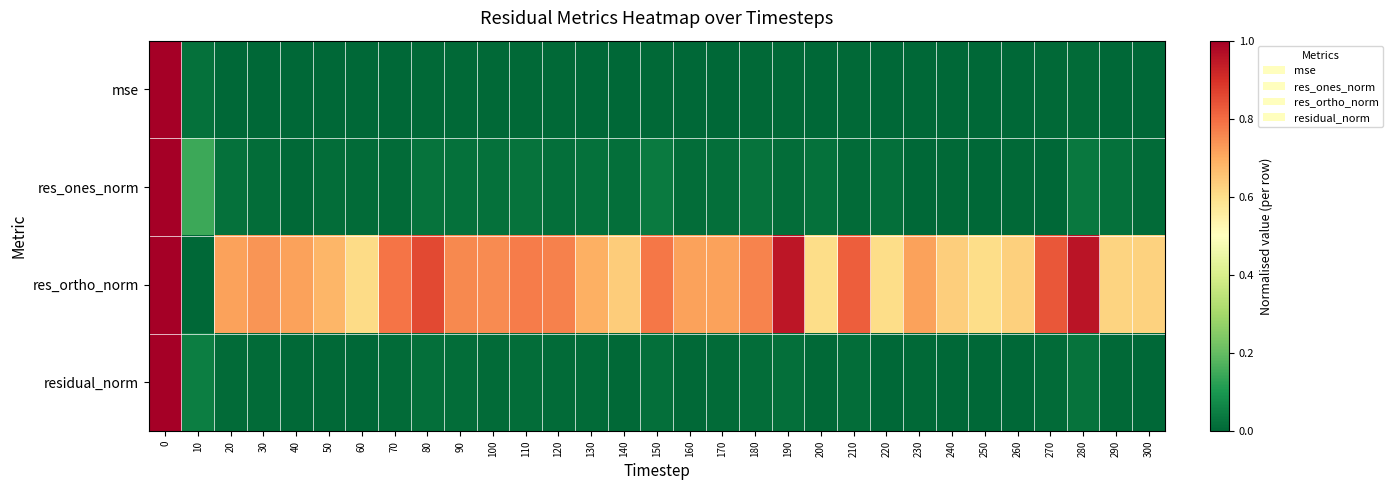

What is the total value across all series at 270?

0.9